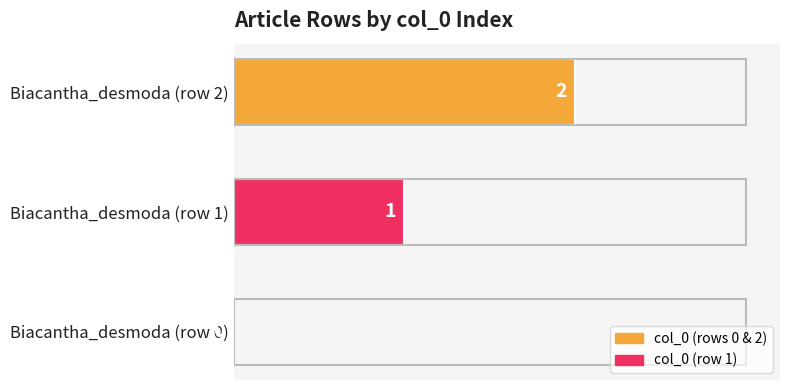

Is it true that the value at Biacantha_desmoda (row 2) is 2?

True